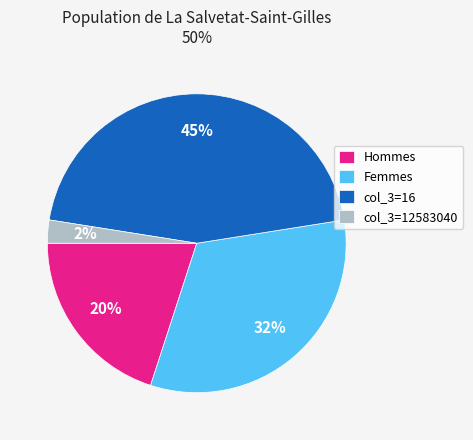

To the nearest percent, what is the difference between the largest and smallest slice percentages?

42%